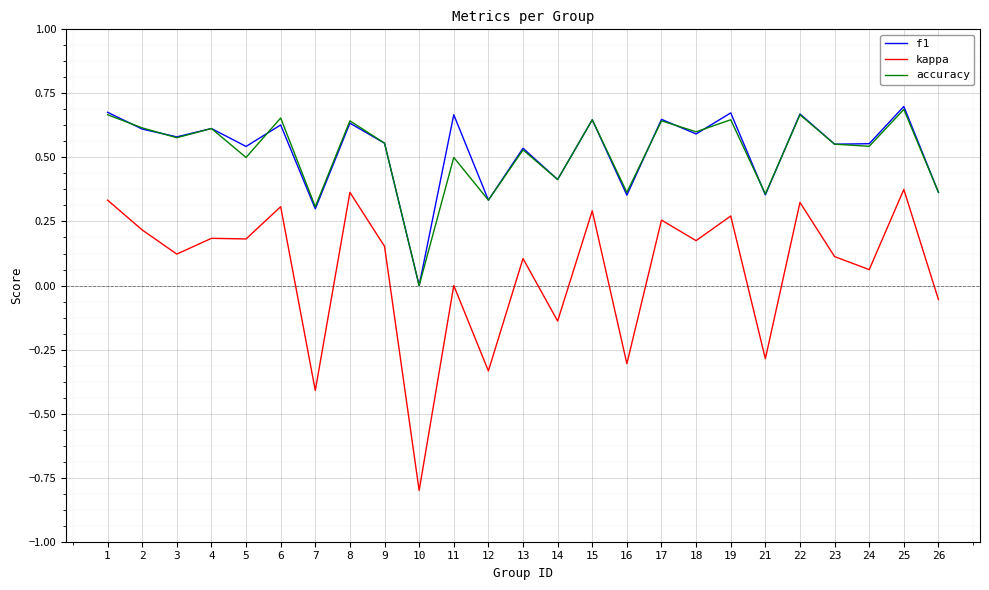

Where is the first local minimum for accuracy?

3